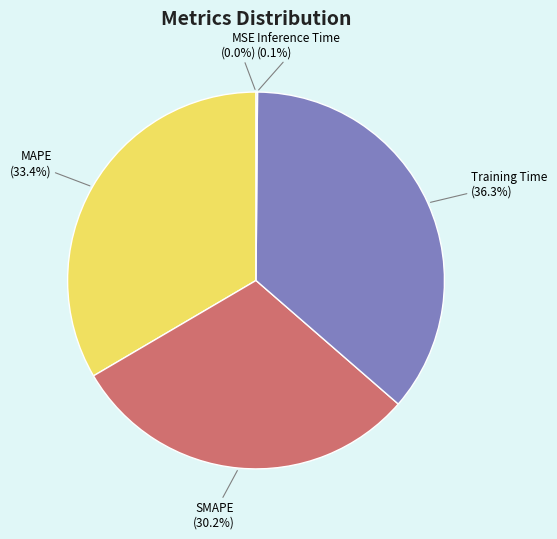

How much of the chart is everything except Training Time?

63.7%